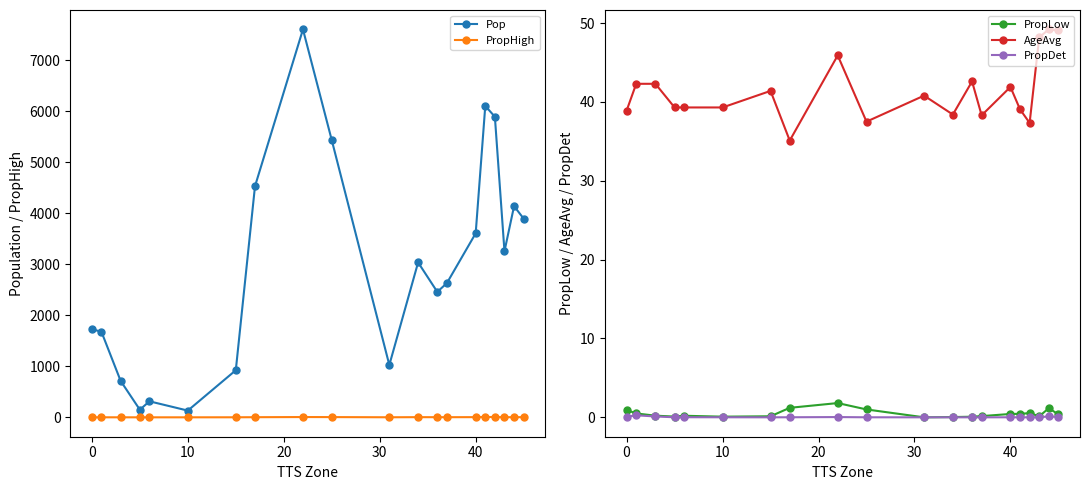

What is the value of the Pop point at the 17th from the left?

5892.7